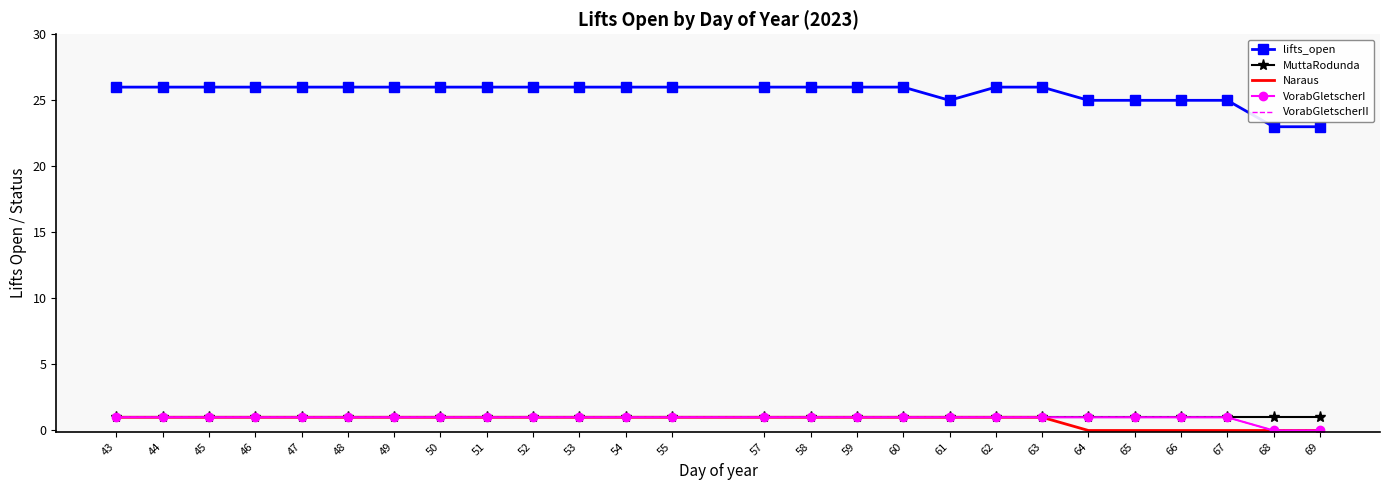

At which label does MuttaRodunda reach its peak?

43